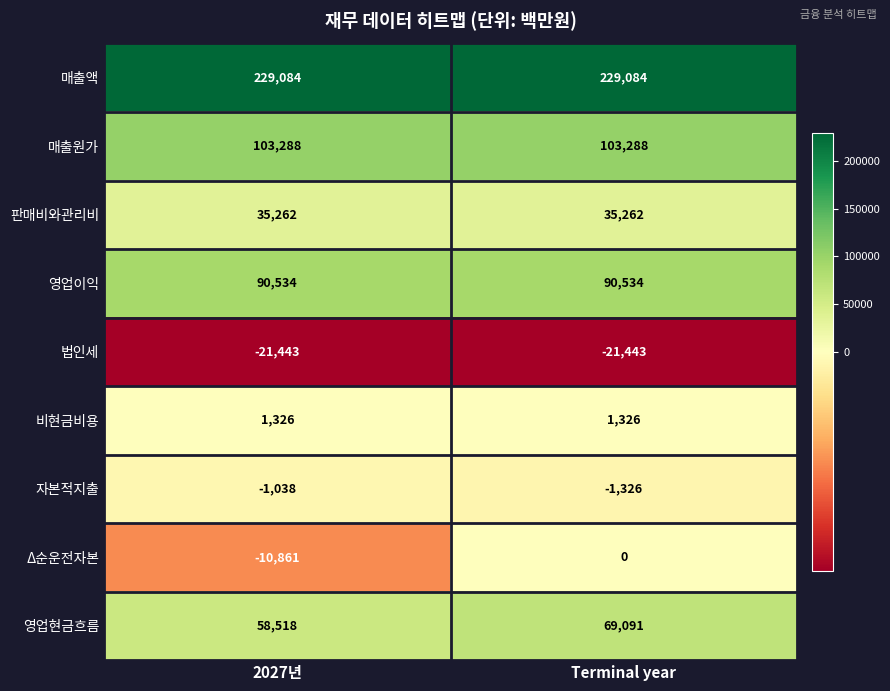

What is the total value across all series at 2027년?

484670